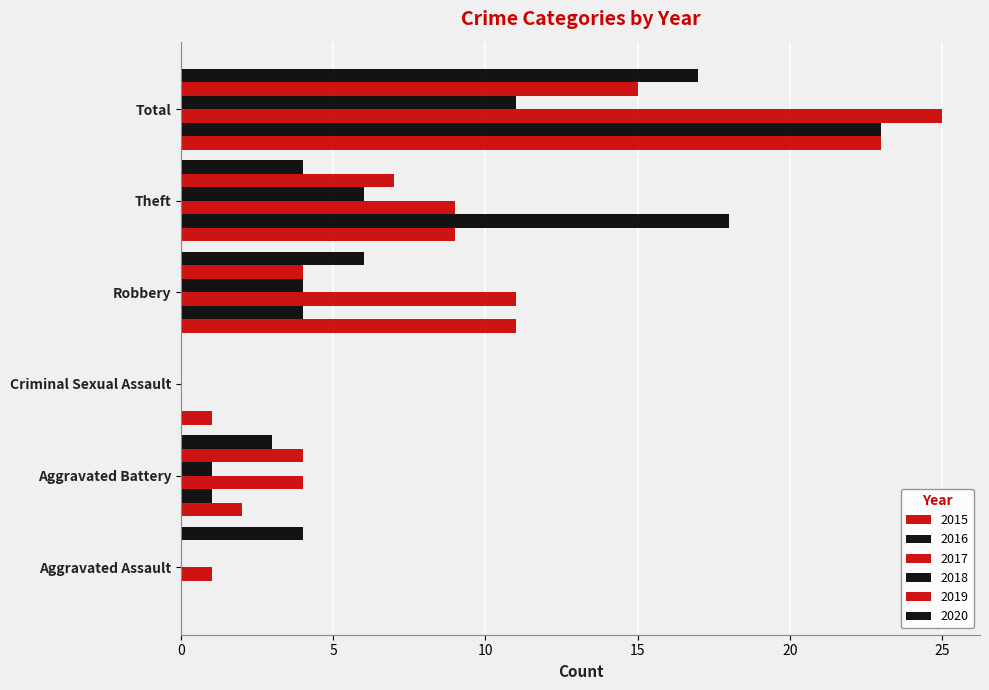

How many categories are shown in the chart?

6